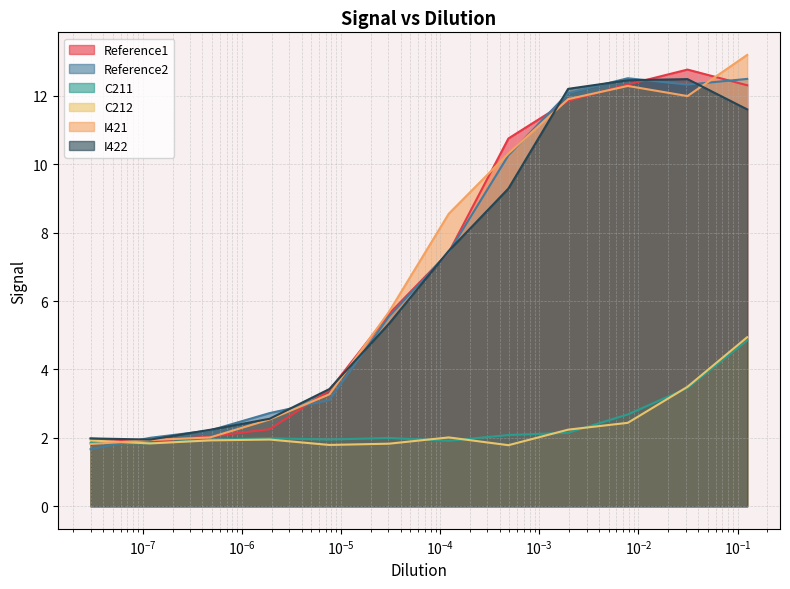

How many interior local valleys does the Reference2 series have?

1